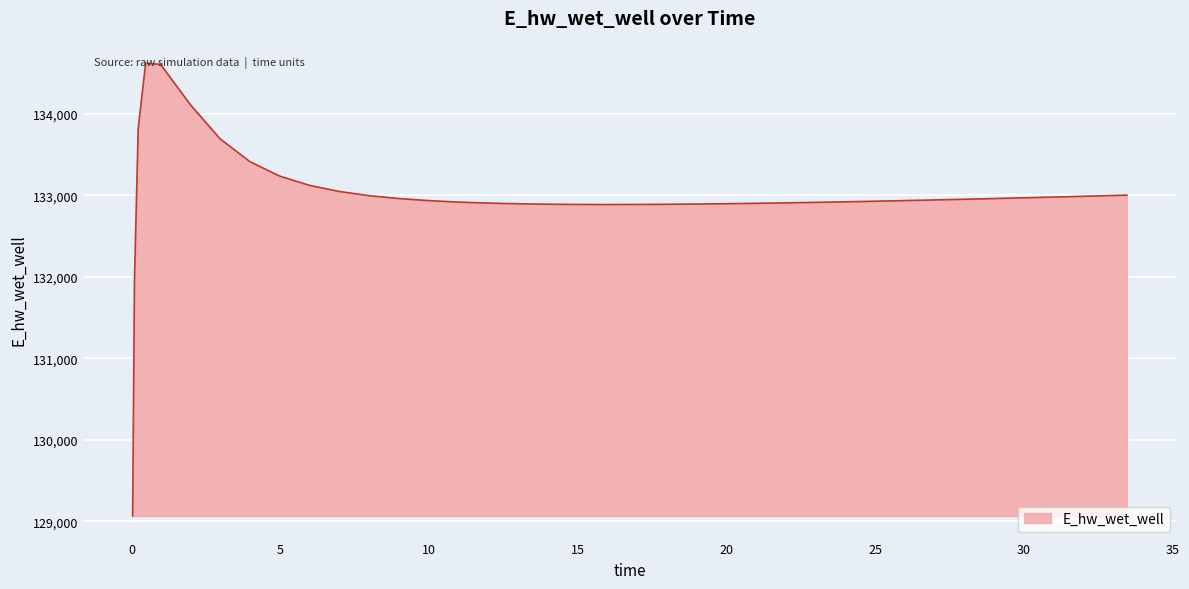

What is the greatest value displayed?

134618.1